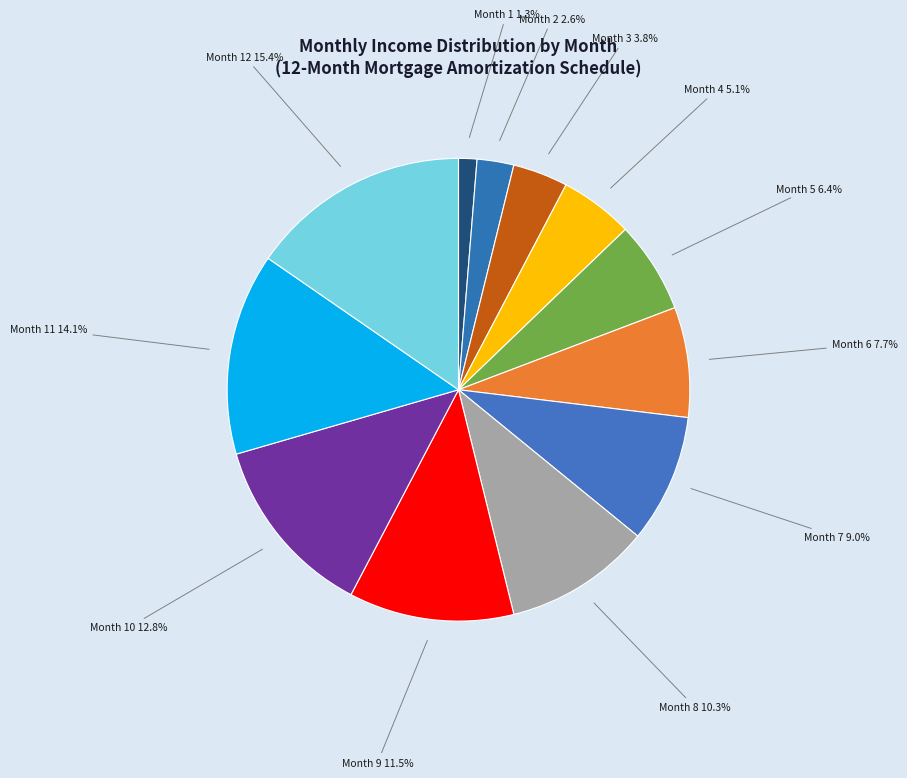

Count the number of slices in the pie.

12